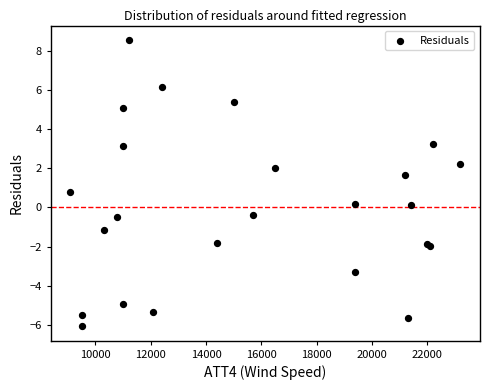

What Y value in the scatter plot is closest to 1?

0.8